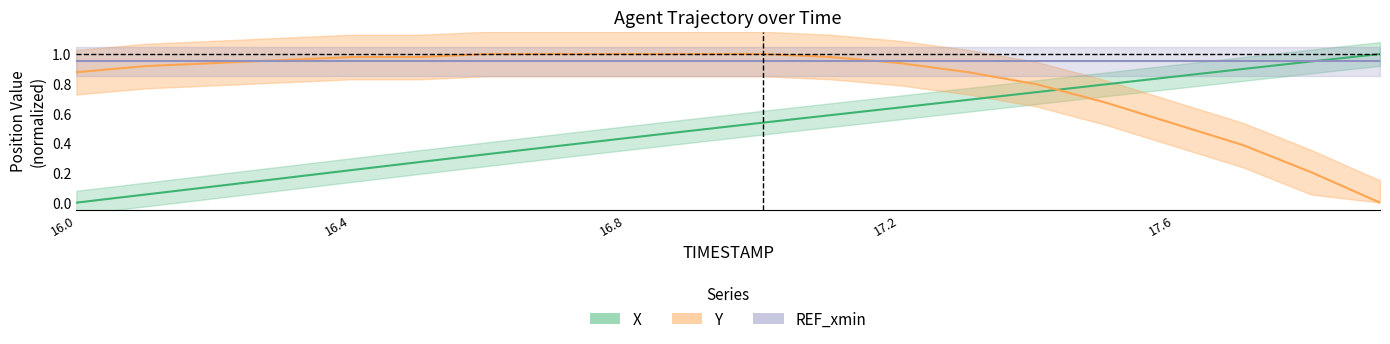

Which series has the largest range (max minus min)?

X